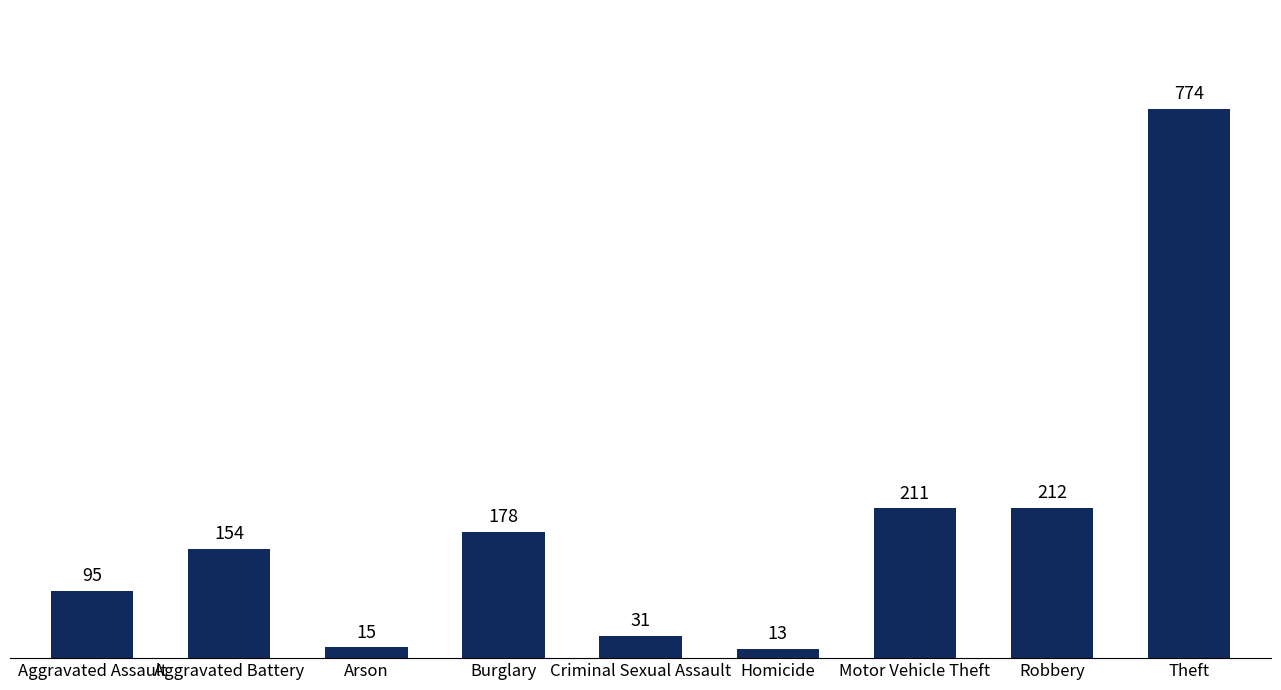

What is the difference between the maximum and second lowest values?

759